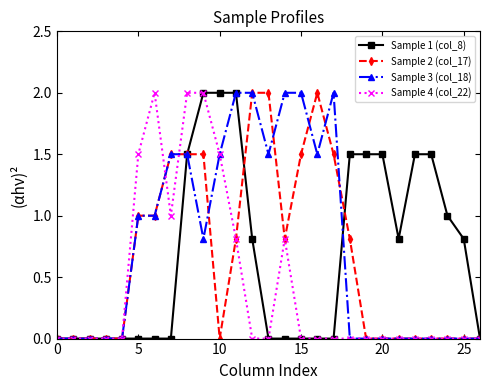

What is the value of the Sample 1 (col_8) point at the 26th from the left?

0.8